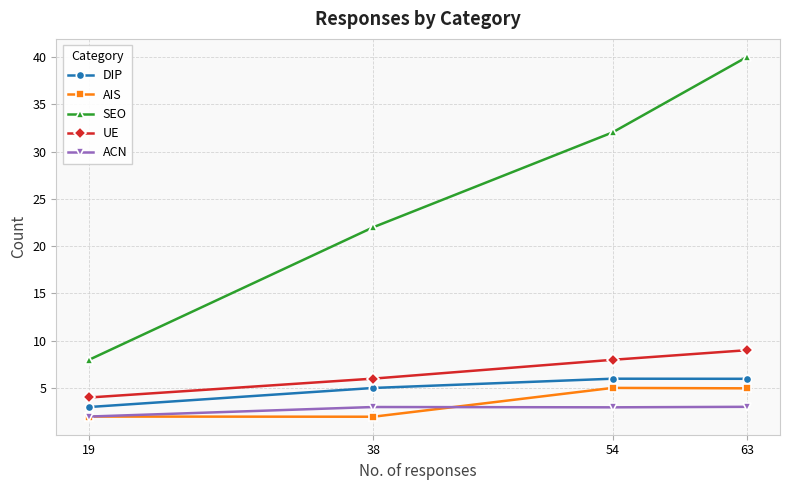

Does the chart display data point markers on the line(s)?

Yes